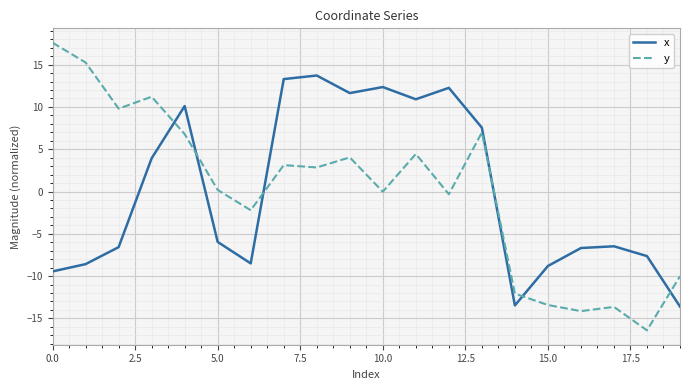

Which series has the largest range (max minus min)?

y